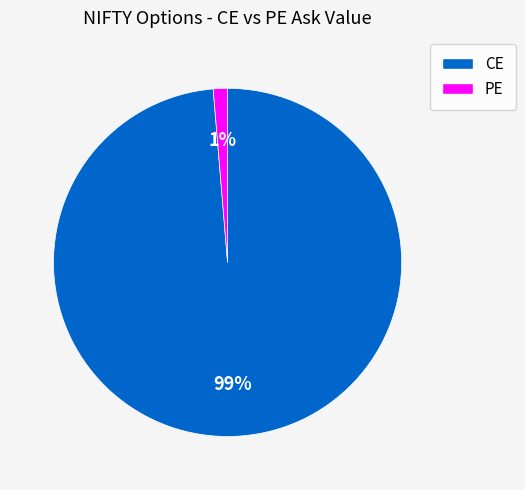

Which has a higher value, PE or CE?

CE